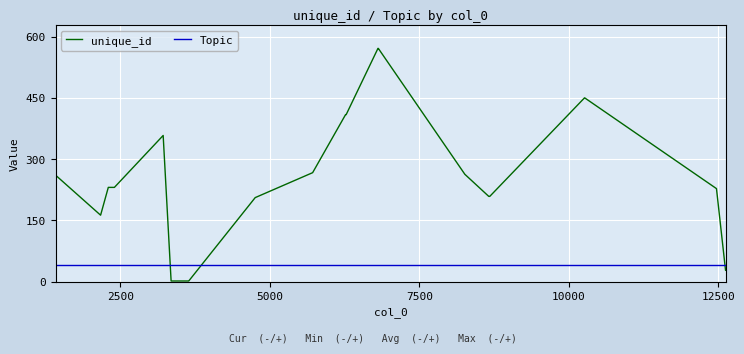

How many times do unique_id and Topic cross each other?

3